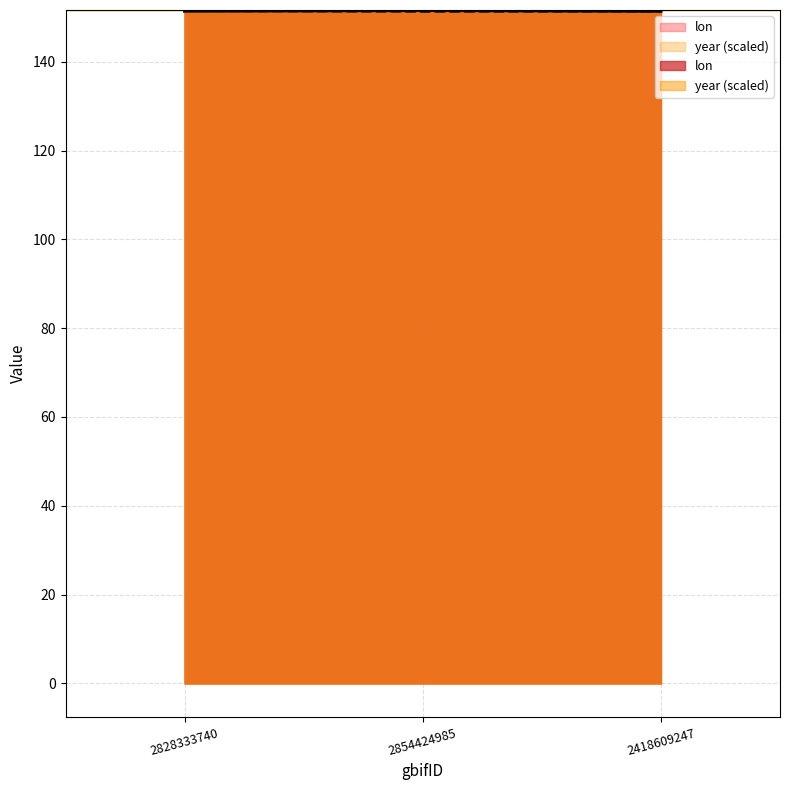

What is the maximum value shown in the chart?

151.5